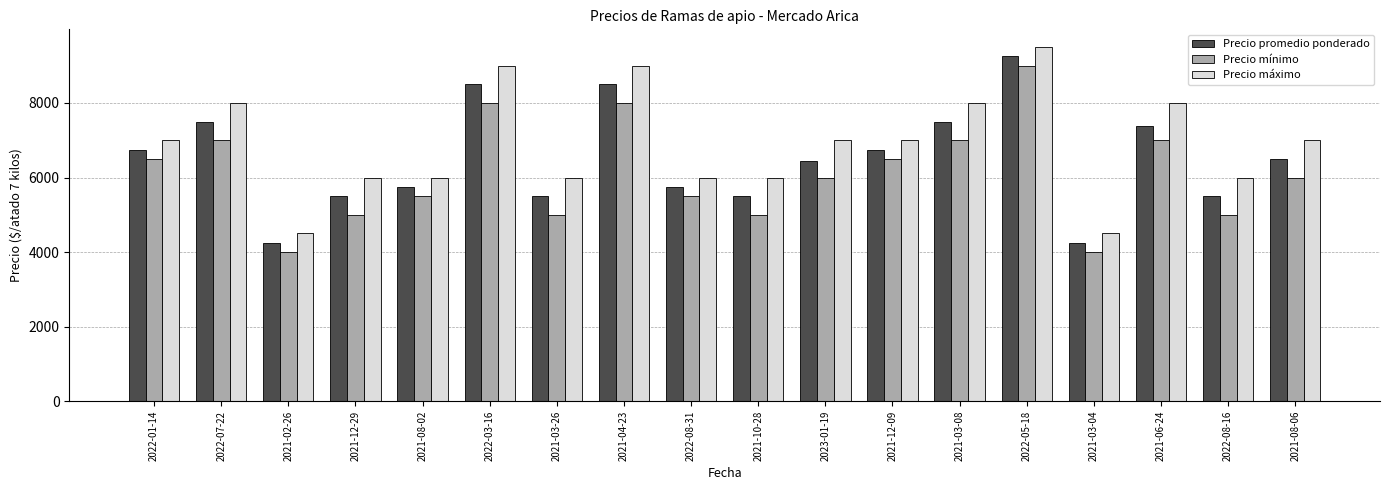

What position from the right is 2021-10-28?

9